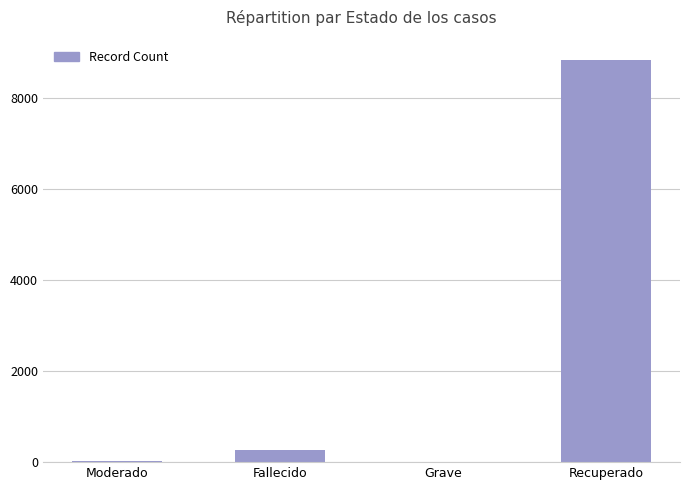

What is the sum of all values?

9135